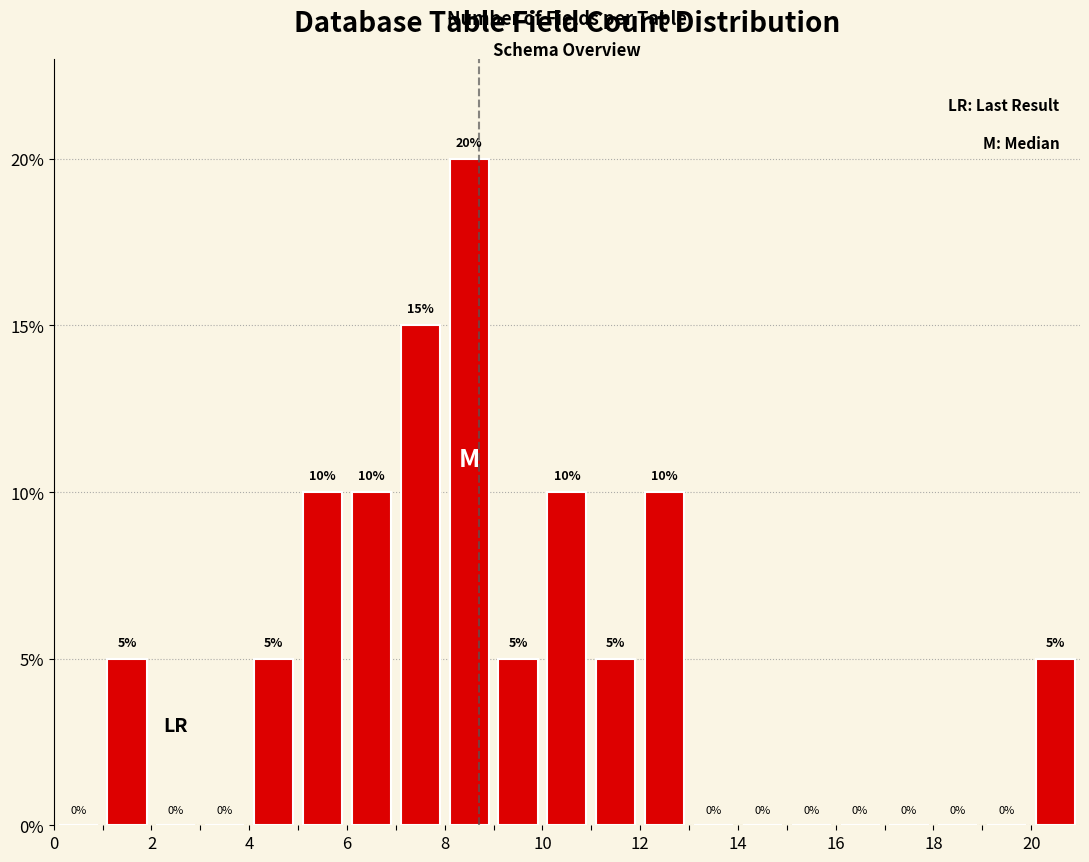

Reading left to right, list every bar in this chart as the range it spans on the x-axis followed by its height.

0 to 1: 0
1 to 2: 5
2 to 3: 0
3 to 4: 0
4 to 5: 5
5 to 6: 10
6 to 7: 10
7 to 8: 15
8 to 9: 20
9 to 10: 5
10 to 11: 10
11 to 12: 5
12 to 13: 10
13 to 14: 0
14 to 15: 0
15 to 16: 0
16 to 17: 0
17 to 18: 0
18 to 19: 0
19 to 20: 0
20 to 21: 5